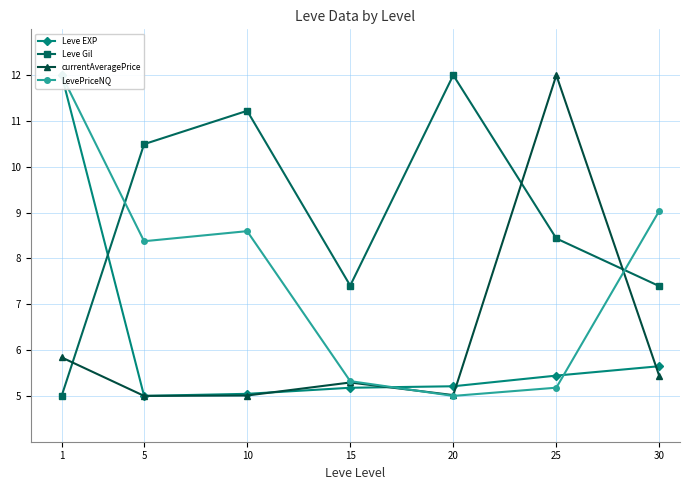

What is the difference between the second highest and second lowest values in the Leve Gil series?

3.8